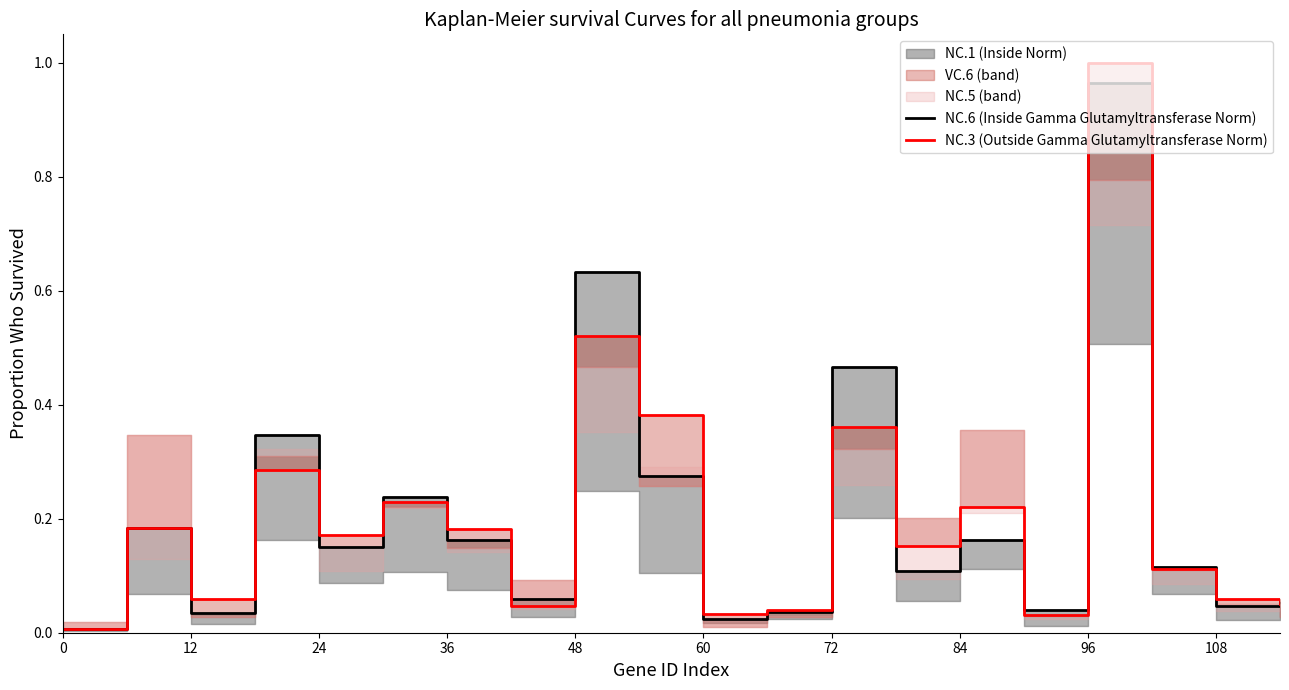

Which label corresponds to the largest value in the chart?

16